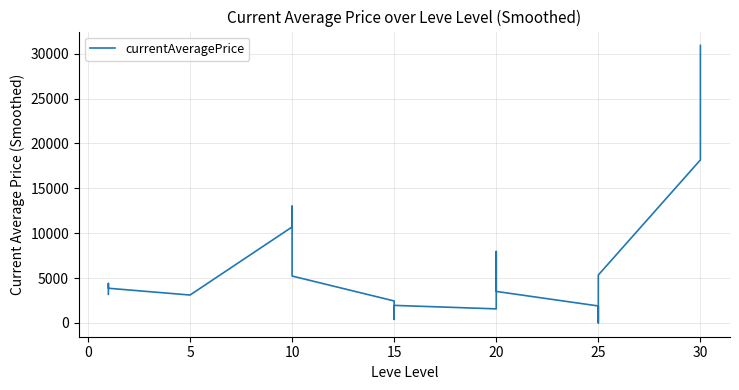

What is the ratio of the value at 10 to the value at 20?

3.7